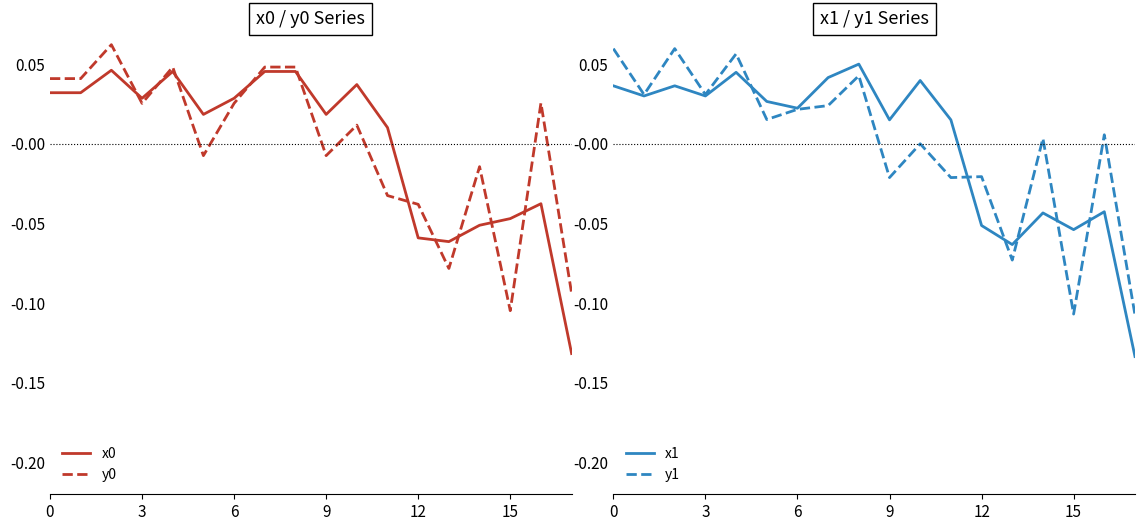

The y1 series shows -0.1 at 17. True or false?

True